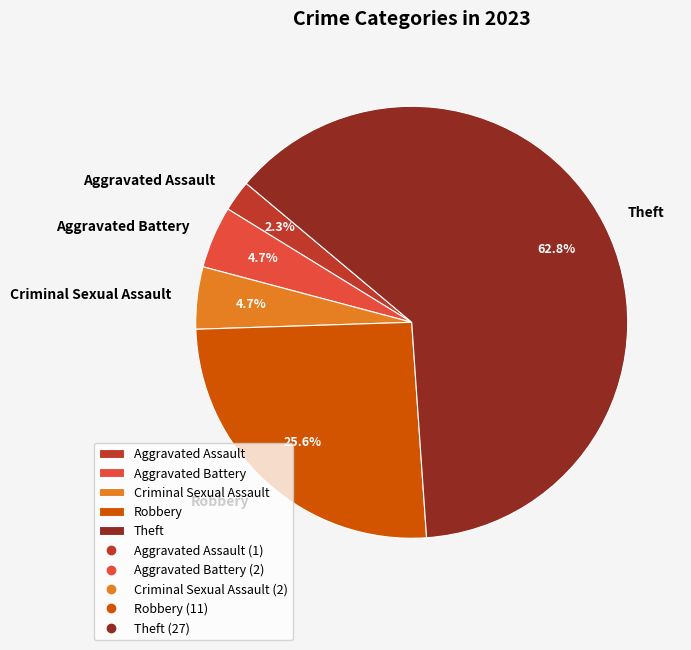

To the nearest percent, what portion does Robbery represent?

26%